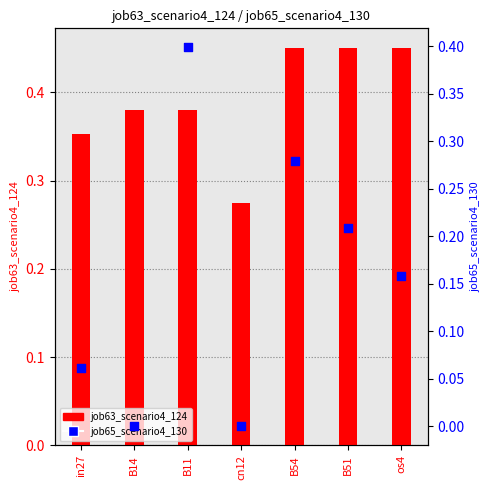

At which category is the sum across all series the highest?

B11